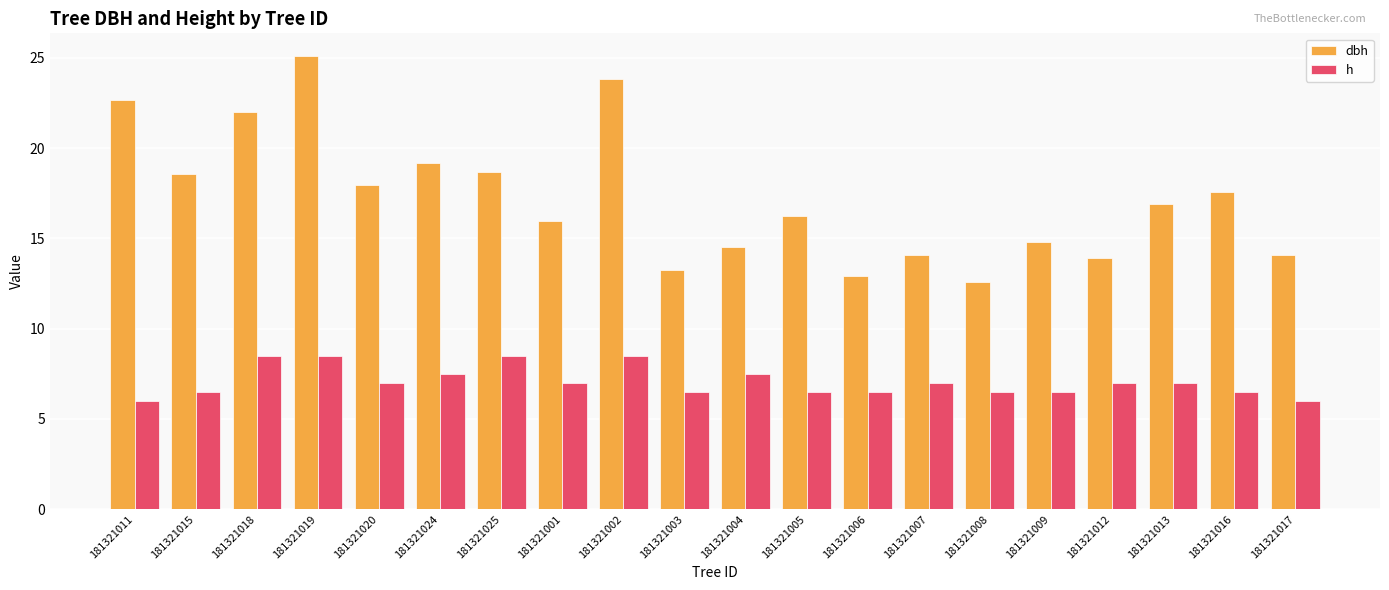

Rank the series at 181321007 from lowest to highest value.

h, dbh